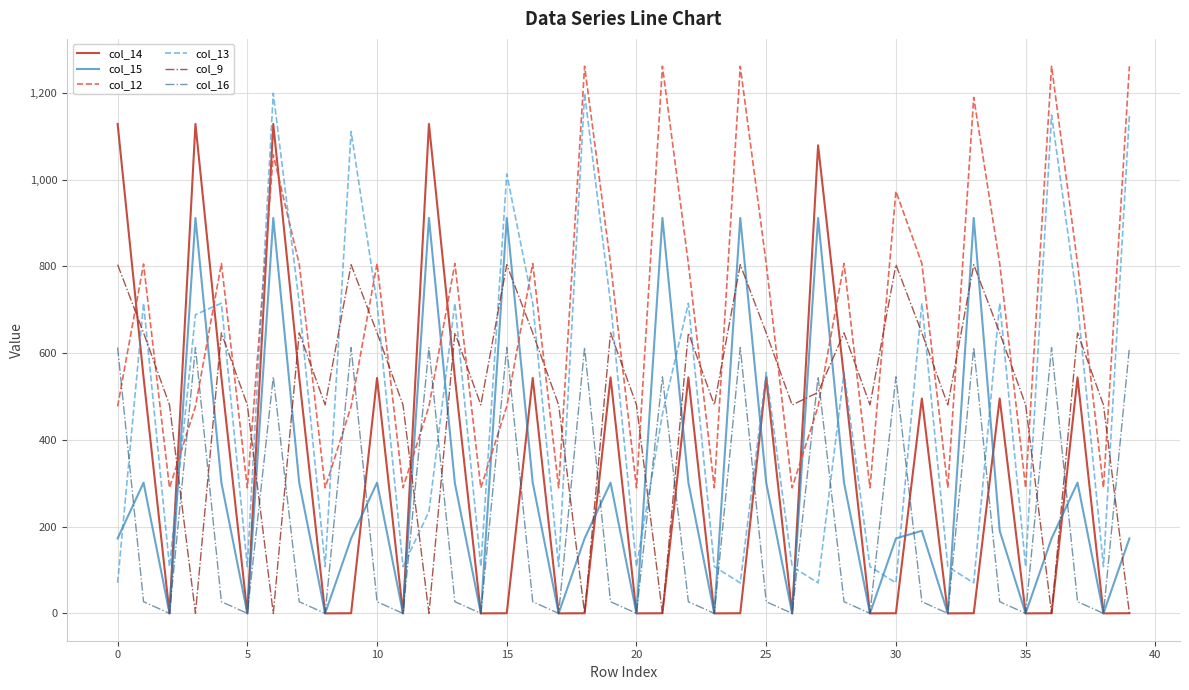

Which series ends up on top after the final intersection of col_12 and col_15?

col_12